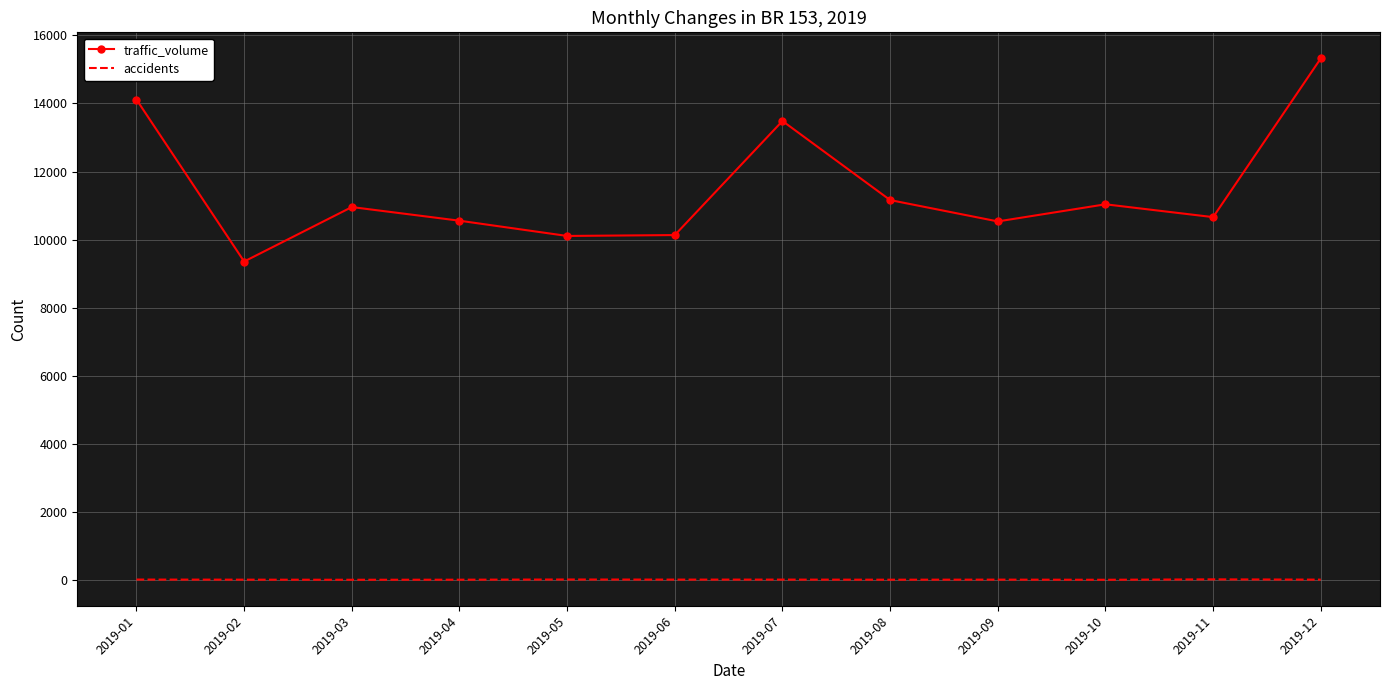

At which label does traffic_volume reach its minimum?

2019-02